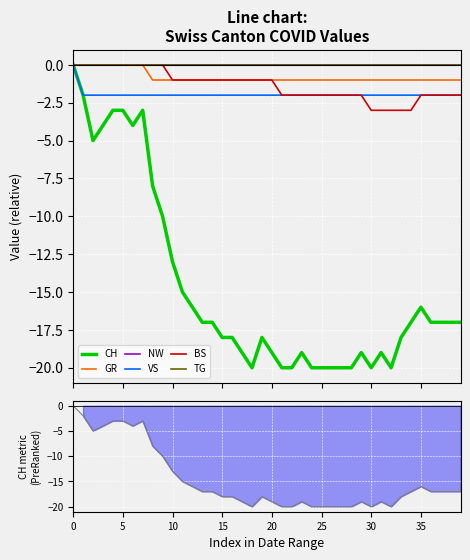

What is the sum of all BS values?

-54